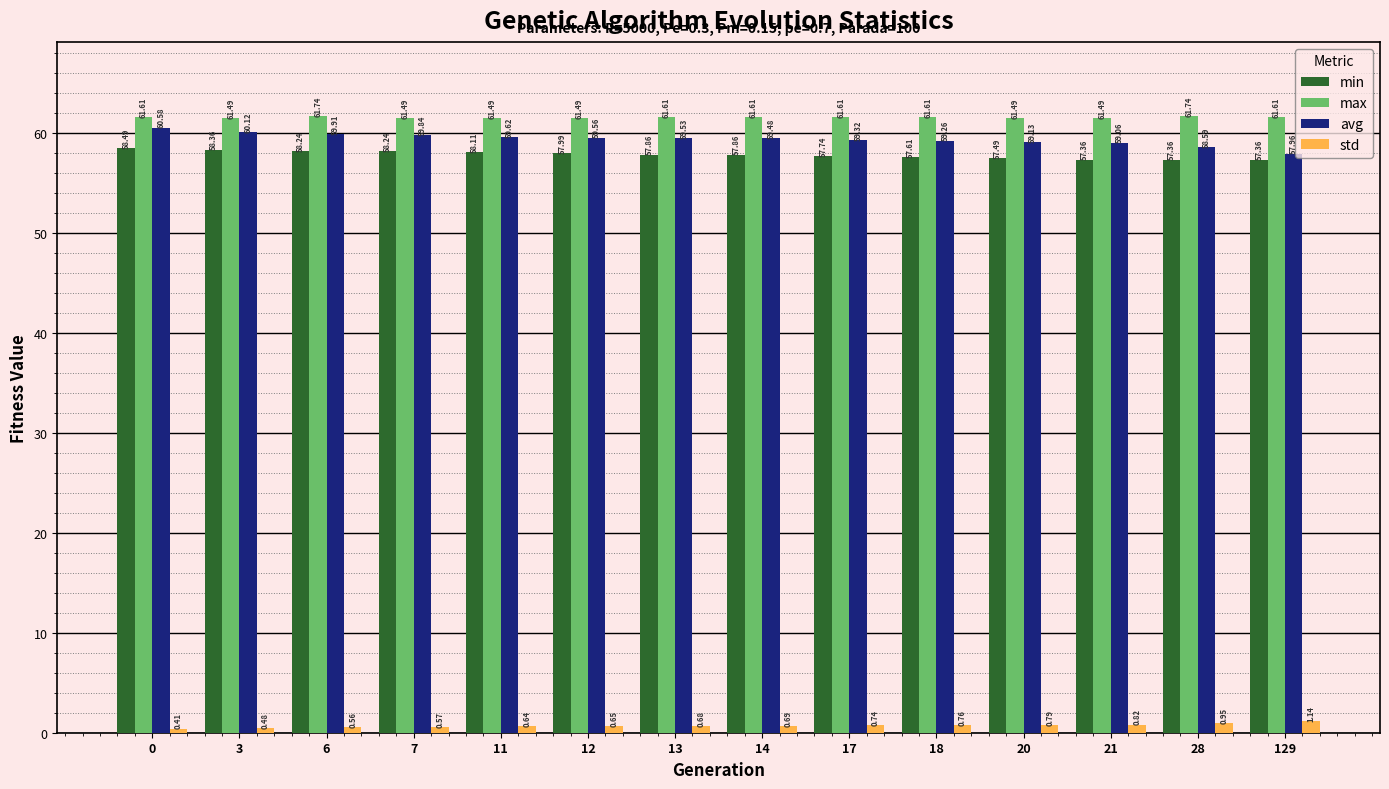

Which series has the widest spread of values?

avg